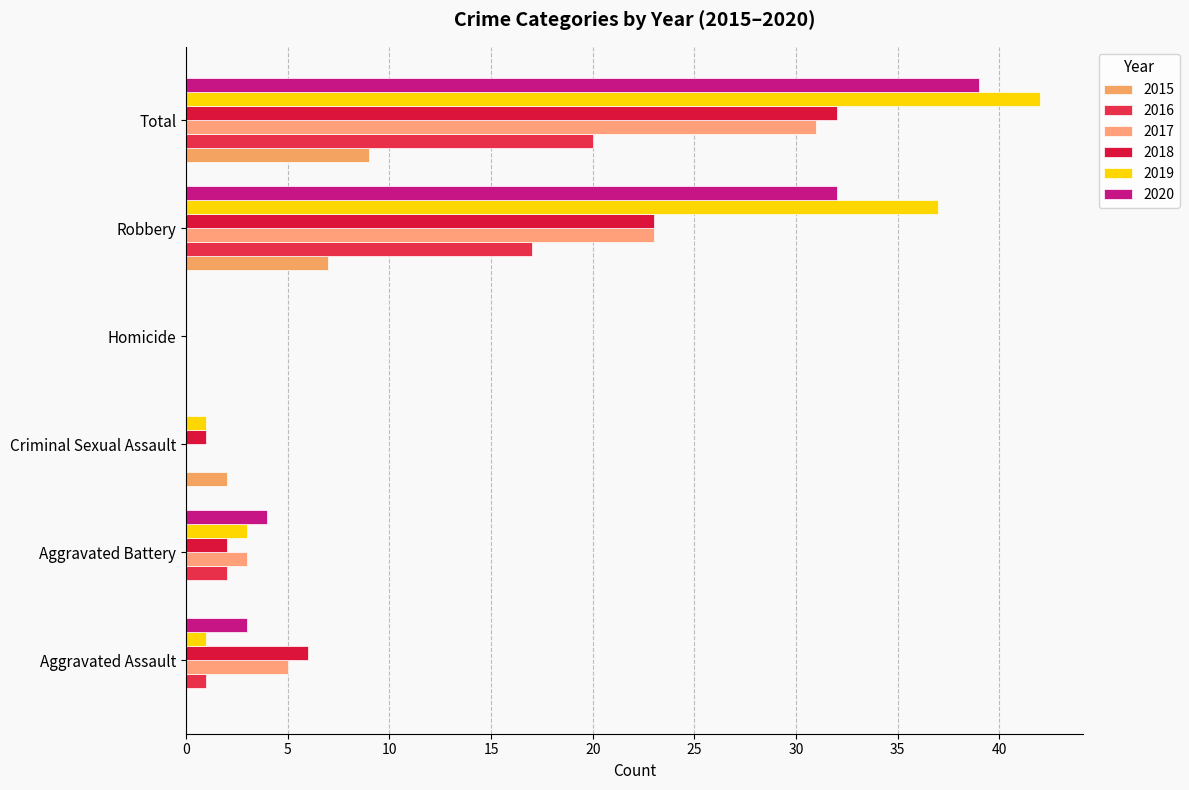

Which series changed the most between Aggravated Battery and Robbery?

2019